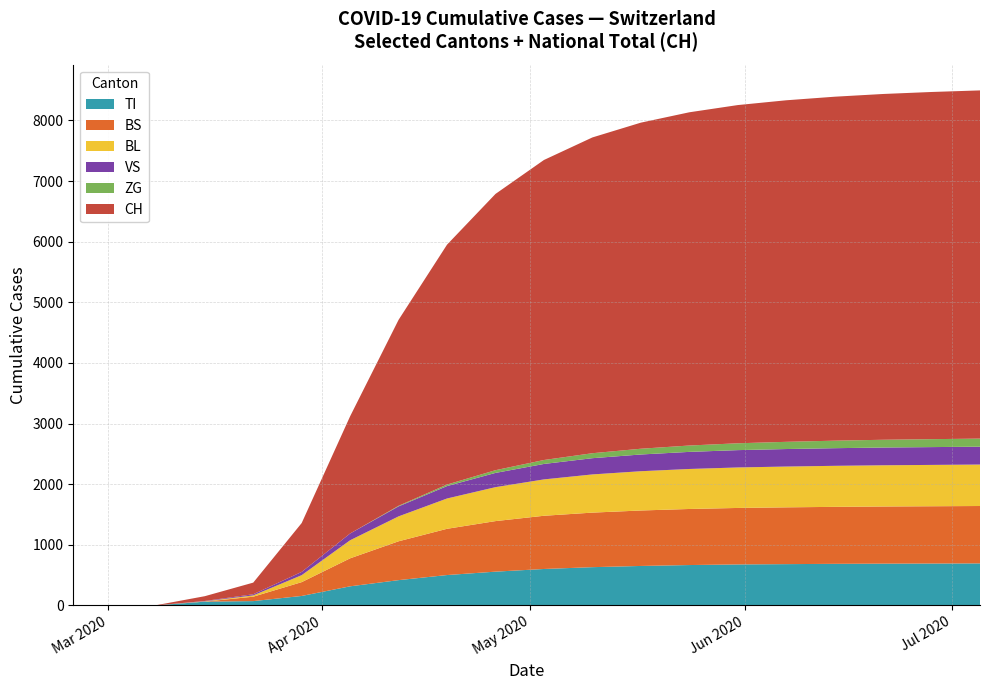

Reading left to right, extract all data points from this chart.

TI: 2020-02-25=0	2020-03-01=0	2020-03-08=0	2020-03-15=61	2020-03-22=70	2020-03-29=155	2020-04-05=314	2020-04-12=416	2020-04-19=500	2020-04-26=556	2020-05-03=600	2020-05-10=630	2020-05-17=650	2020-05-24=665	2020-05-31=675	2020-06-07=680	2020-06-14=685	2020-06-21=688	2020-06-28=690	2020-07-05=692
BS: 2020-02-25=0	2020-03-01=0	2020-03-08=0	2020-03-15=0	2020-03-22=73	2020-03-29=228	2020-04-05=462	2020-04-12=641	2020-04-19=763	2020-04-26=834	2020-05-03=878	2020-05-10=900	2020-05-17=915	2020-05-24=925	2020-05-31=932	2020-06-07=937	2020-06-14=940	2020-06-21=943	2020-06-28=945	2020-07-05=947
BL: 2020-02-25=0	2020-03-01=0	2020-03-08=0	2020-03-15=5	2020-03-22=21	2020-03-29=115	2020-04-05=298	2020-04-12=411	2020-04-19=500	2020-04-26=560	2020-05-03=600	2020-05-10=630	2020-05-17=648	2020-05-24=660	2020-05-31=668	2020-06-07=673	2020-06-14=677	2020-06-21=680	2020-06-28=682	2020-07-05=684
VS: 2020-02-25=0	2020-03-01=0	2020-03-08=0	2020-03-15=6	2020-03-22=19	2020-03-29=54	2020-04-05=112	2020-04-12=165	2020-04-19=205	2020-04-26=235	2020-05-03=255	2020-05-10=268	2020-05-17=276	2020-05-24=282	2020-05-31=286	2020-06-07=289	2020-06-14=291	2020-06-21=293	2020-06-28=294	2020-07-05=295
ZG: 2020-02-25=0	2020-03-01=0	2020-03-08=0	2020-03-15=0	2020-03-22=0	2020-03-29=0	2020-04-05=0	2020-04-12=10	2020-04-19=25	2020-04-26=45	2020-05-03=65	2020-05-10=82	2020-05-17=95	2020-05-24=105	2020-05-31=113	2020-06-07=119	2020-06-14=124	2020-06-21=128	2020-06-28=131	2020-07-05=133
CH: 2020-02-25=0	2020-03-01=0	2020-03-08=3	2020-03-15=79	2020-03-22=192	2020-03-29=806	2020-04-05=1934	2020-04-12=3068	2020-04-19=3958	2020-04-26=4558	2020-05-03=4950	2020-05-10=5210	2020-05-17=5380	2020-05-24=5498	2020-05-31=5580	2020-06-07=5635	2020-06-14=5675	2020-06-21=5705	2020-06-28=5728	2020-07-05=5745